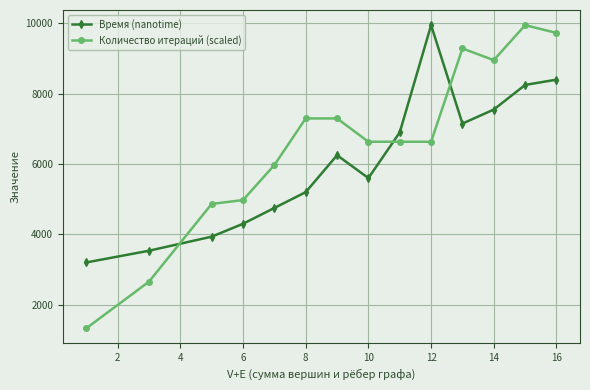

How many distinct data groups are displayed?

2